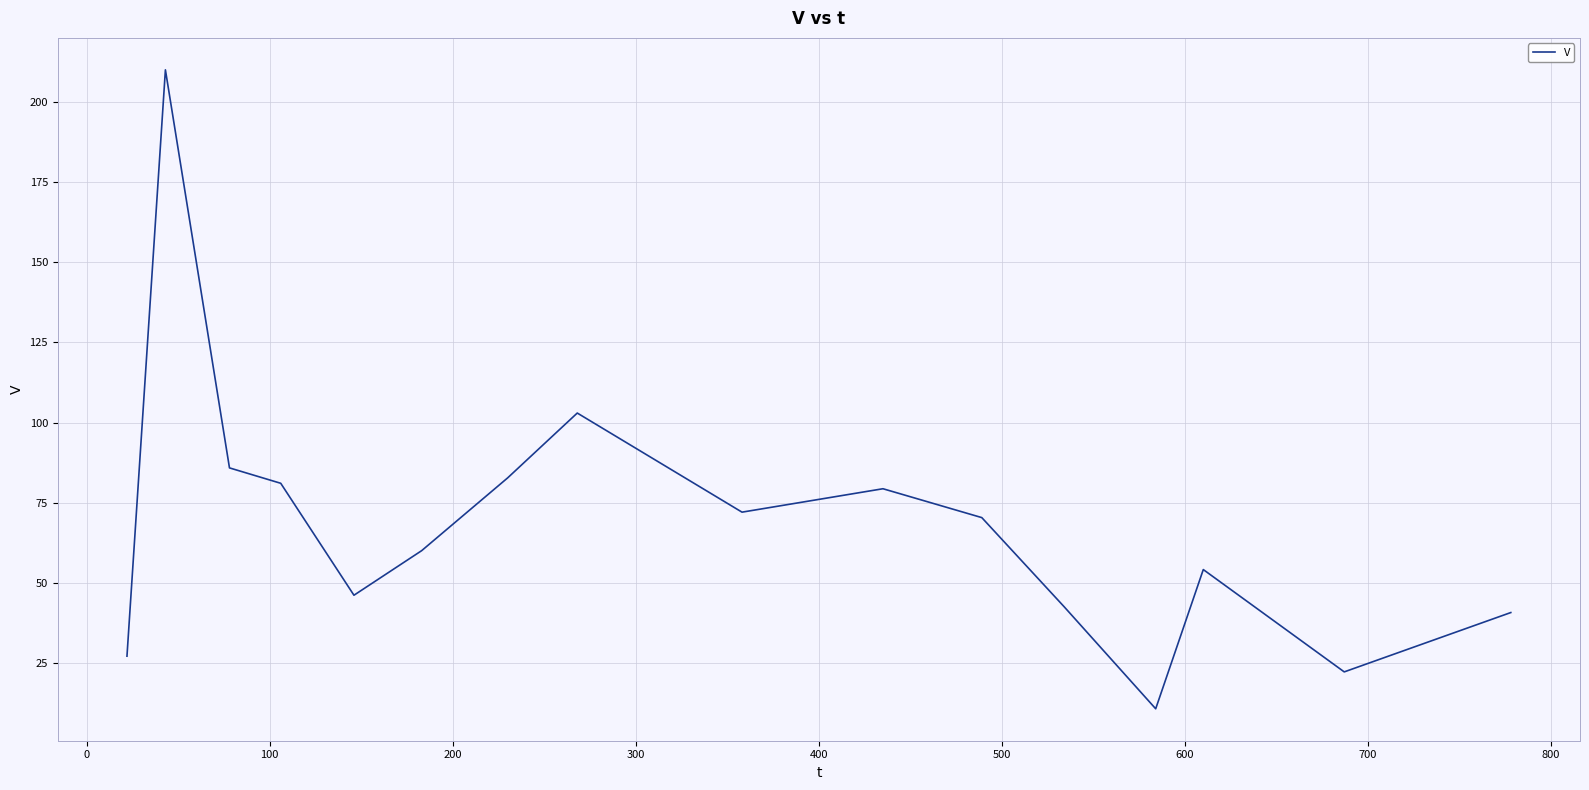

What is the greatest value displayed?

210.0